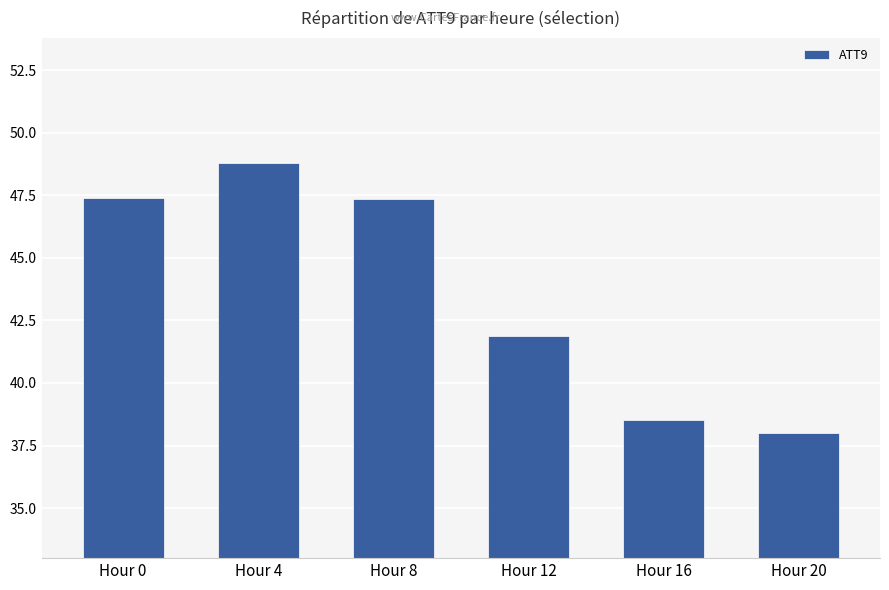

At which label does the data first exceed 47?

Hour 0